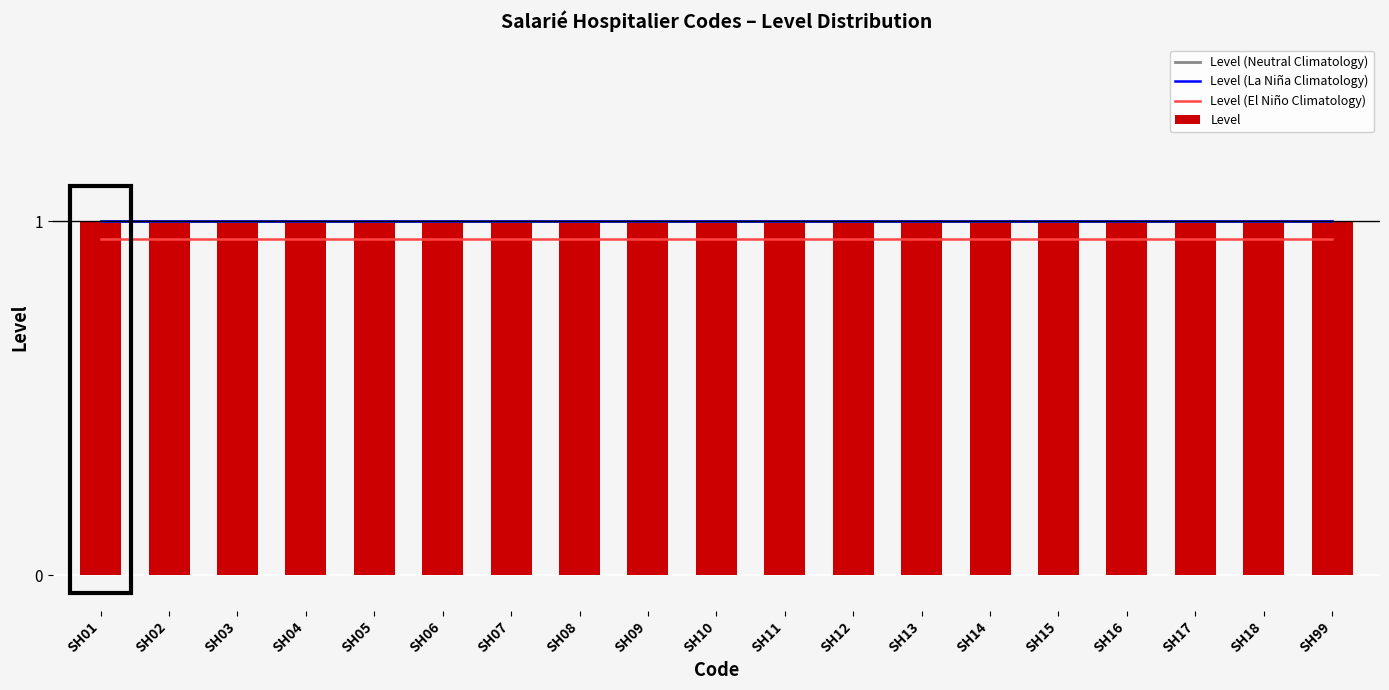

What is the sum of the Level (El Niño Climatology) values at SH09 and SH10?

1.9